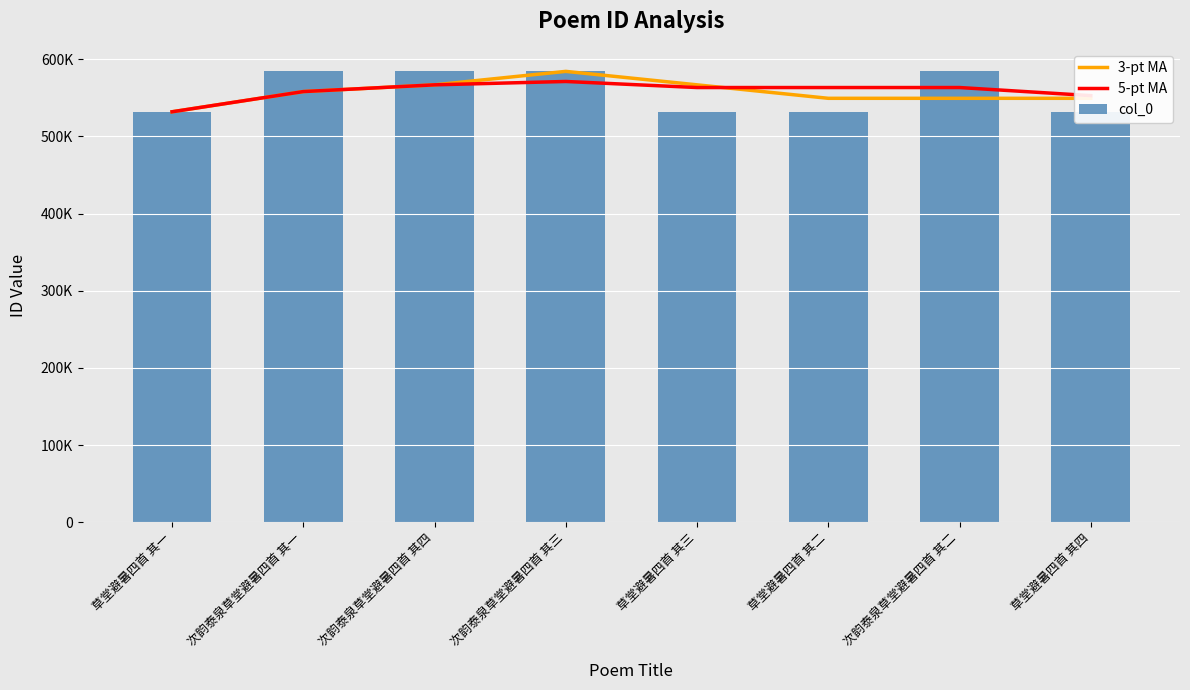

Count the number of categories in the chart.

8